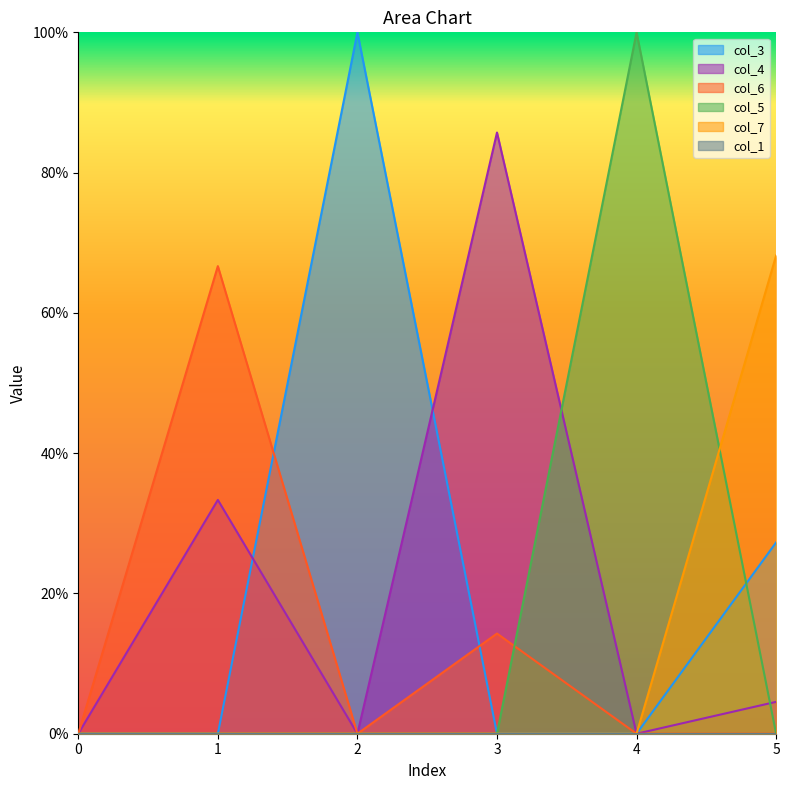

Read the col_6 value at 1.

0.7